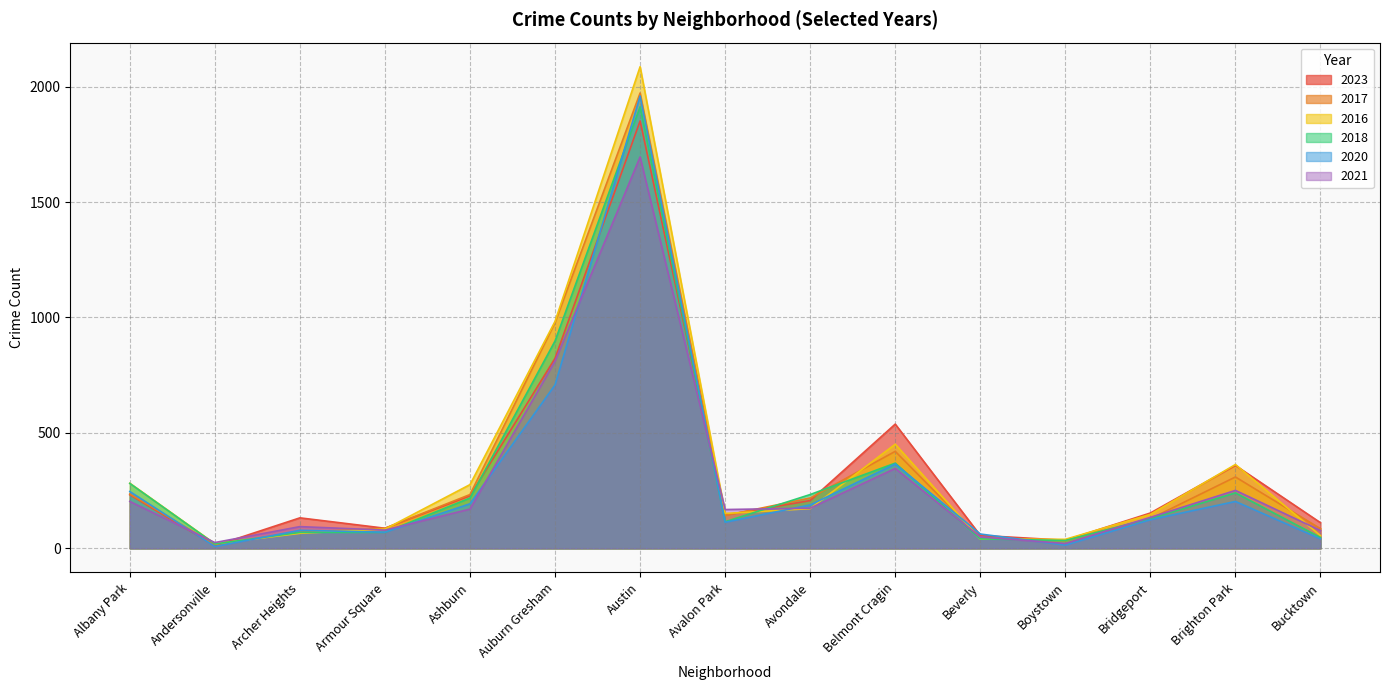

What value does the 2023 series have at Bridgeport, to the nearest 100?

200